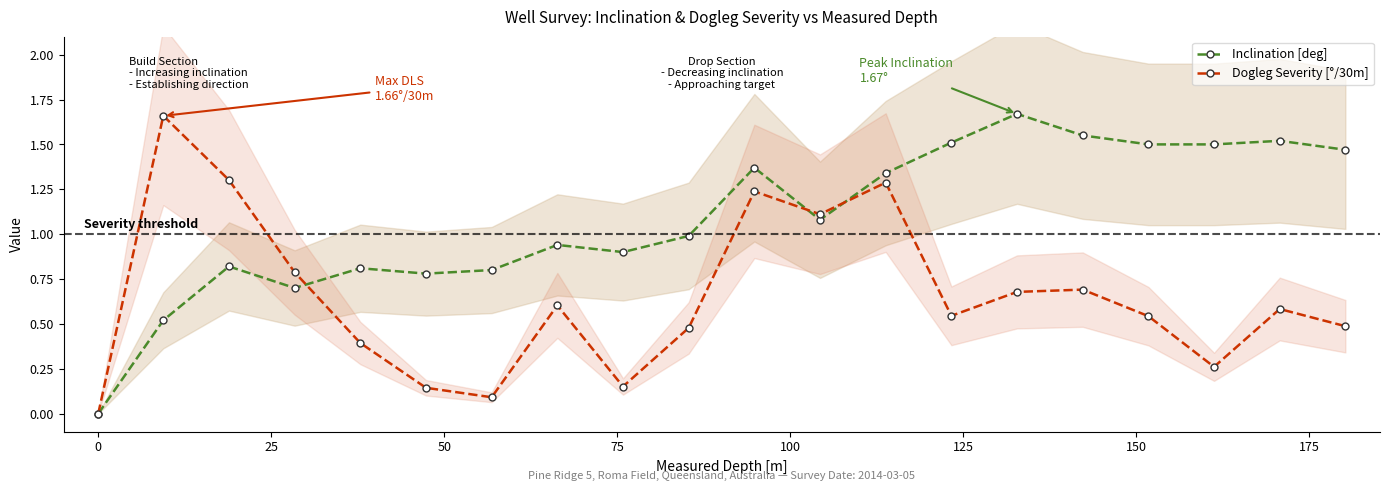

What is the value of the Dogleg Severity [°/30m] point at the 6th from the left?

0.1